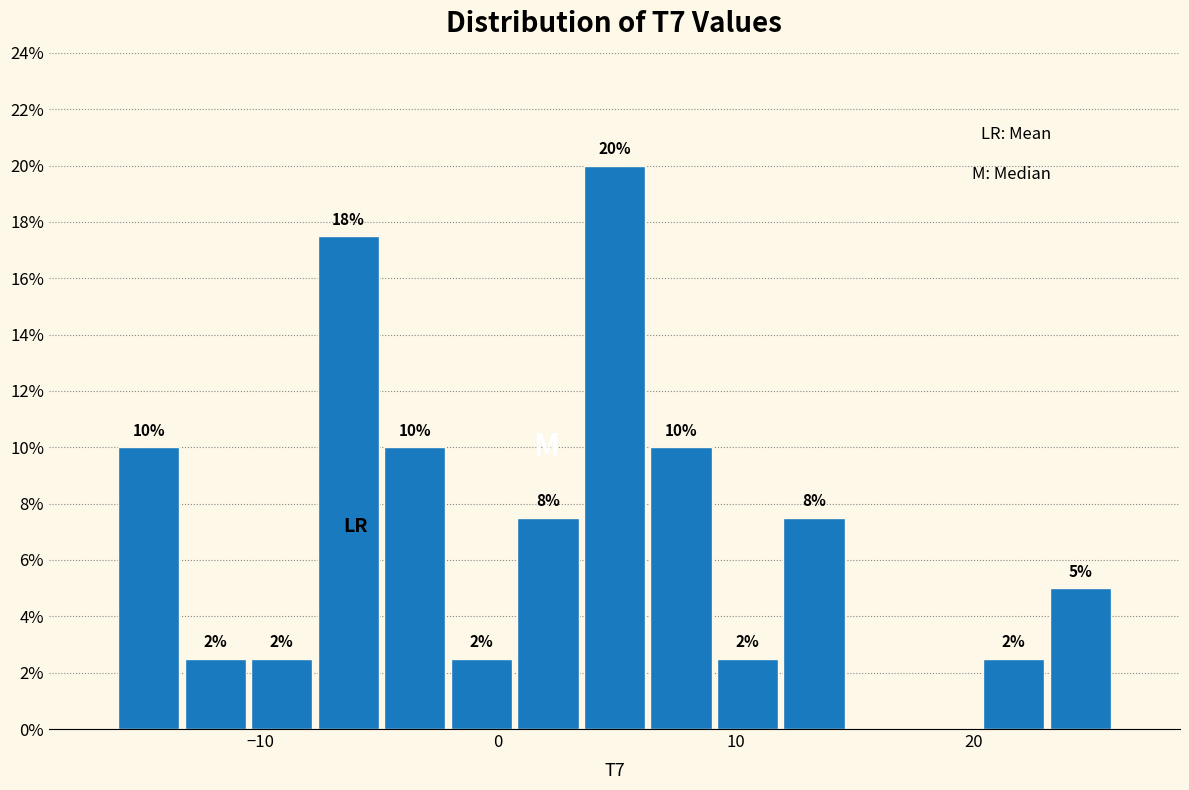

Read against the x-axis, roughly where is the centre of the tallest bar?

5